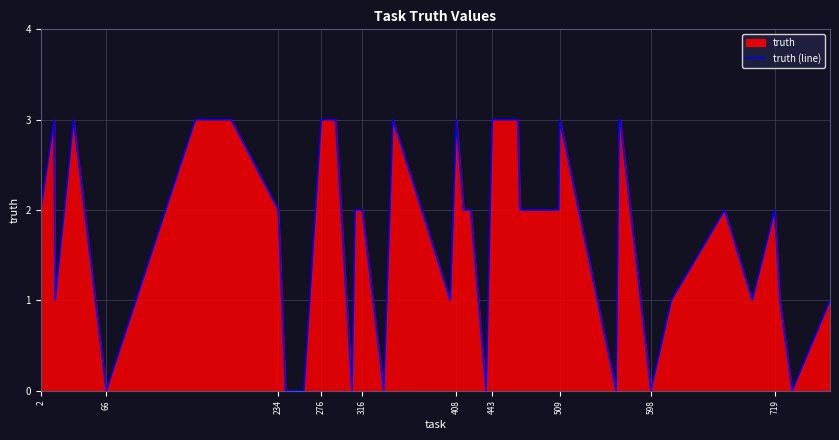

True or false: the data shows 2 at 316.

True